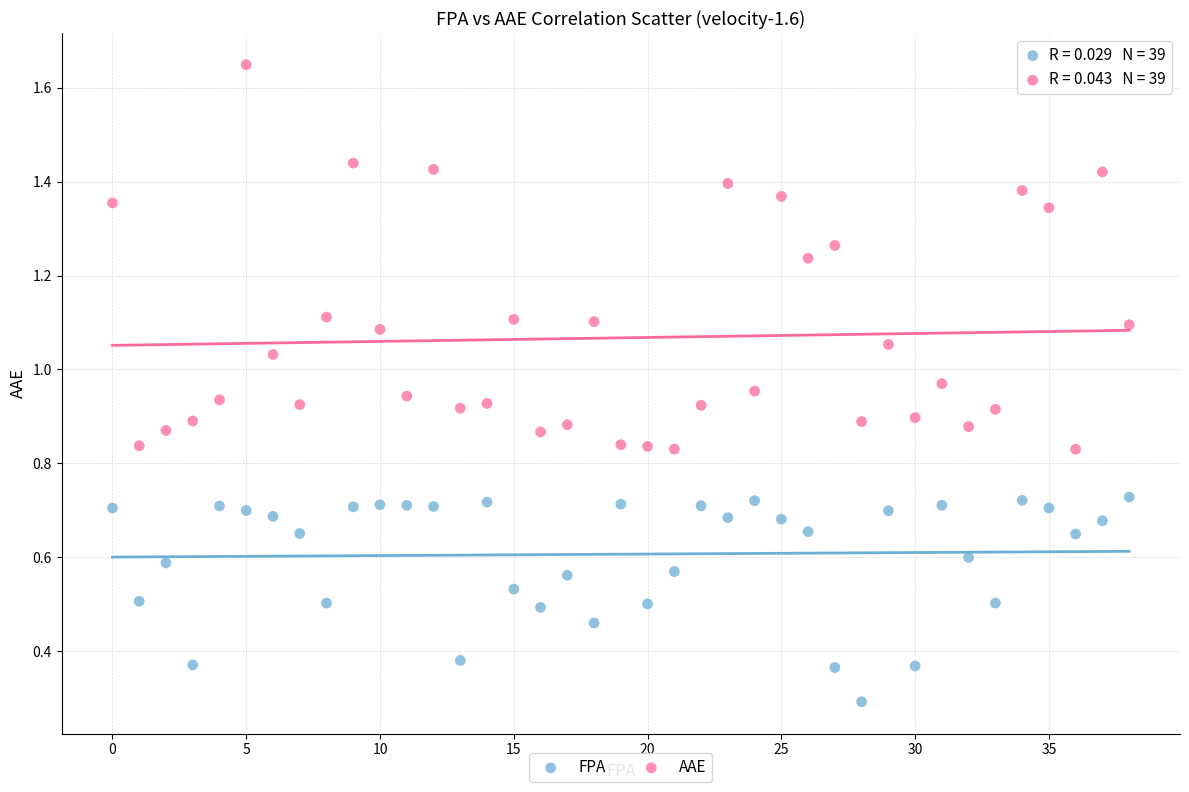

Which series reaches the maximum Y coordinate?

AAE